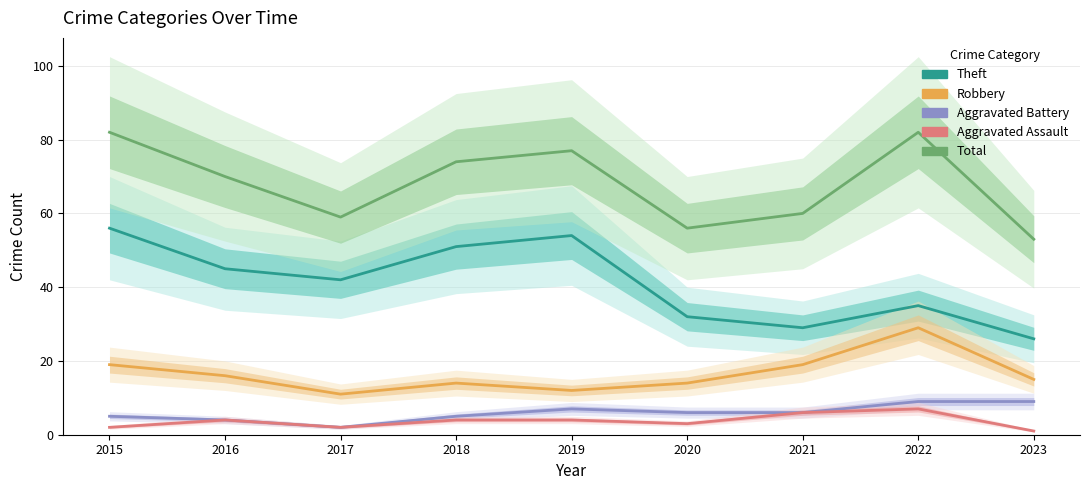

Count the number of categories in the chart.

9